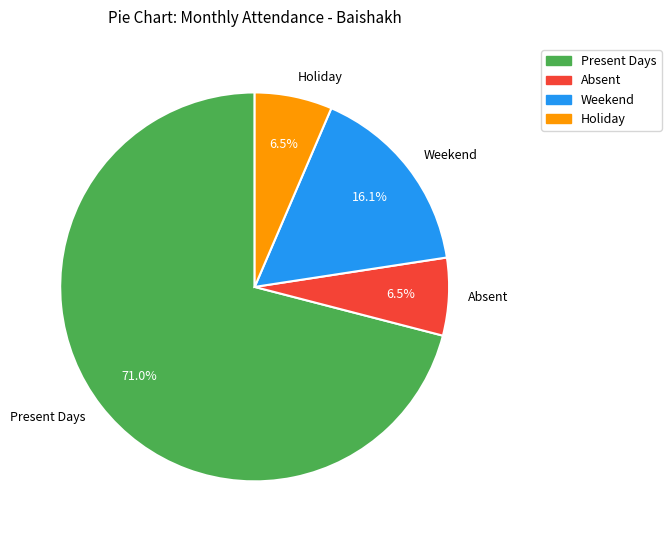

To the nearest percent, what portion does Present Days represent?

71%